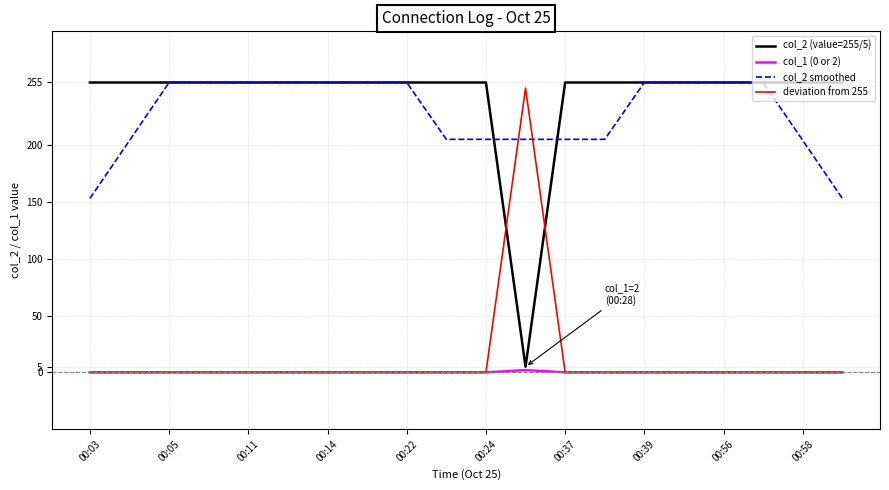

Which series has the largest total across all categories?

col_2 (value=255/5)